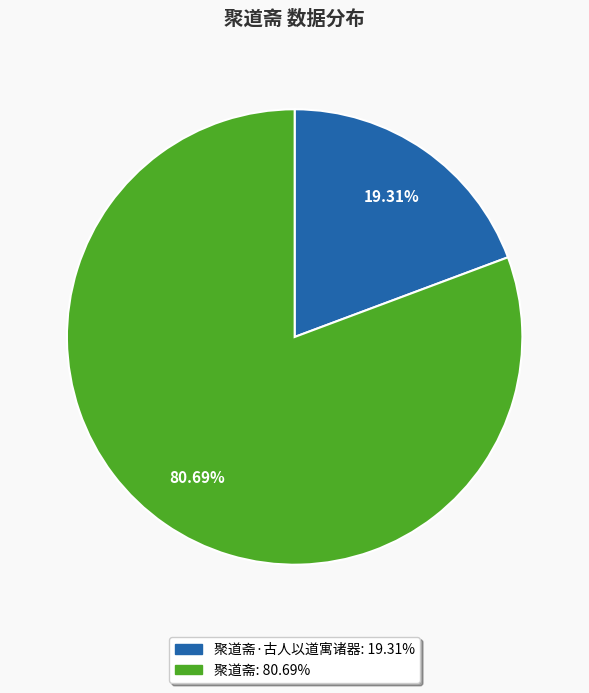

Is there a majority slice in this chart?

Yes